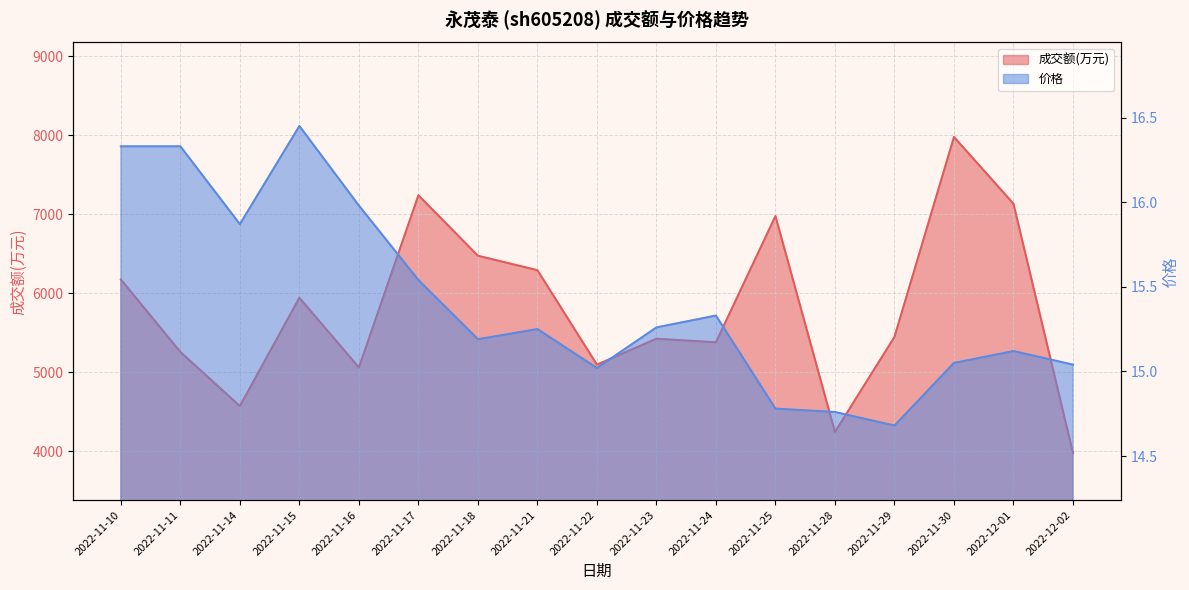

True or false: 成交额(万元) and 价格 intersect in this chart.

False